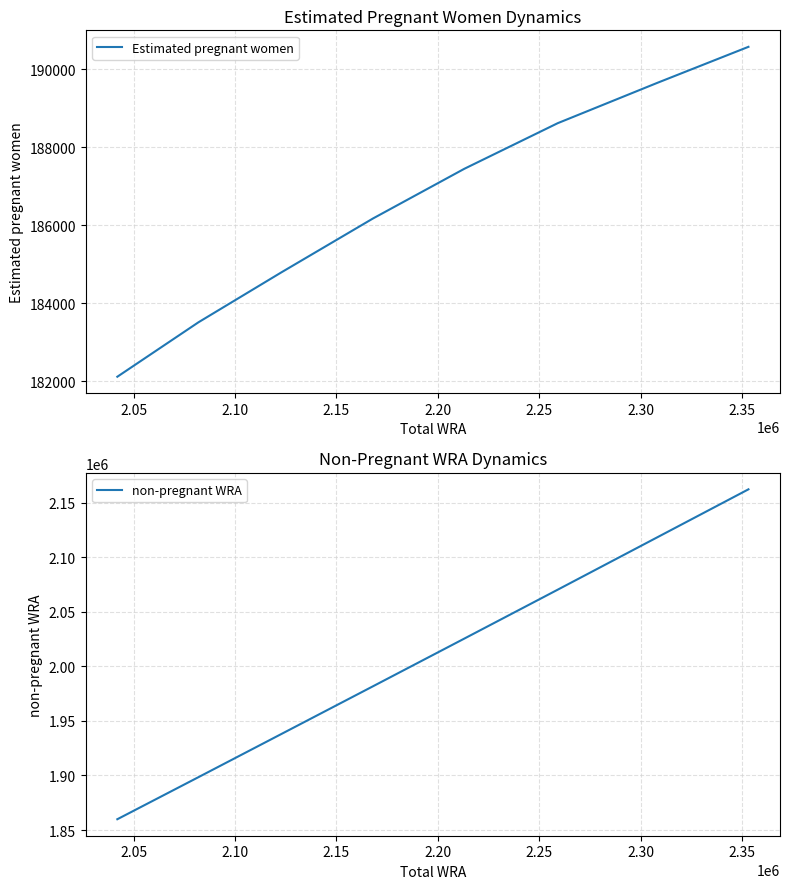

Is this an area chart (filled region under the line)?

No